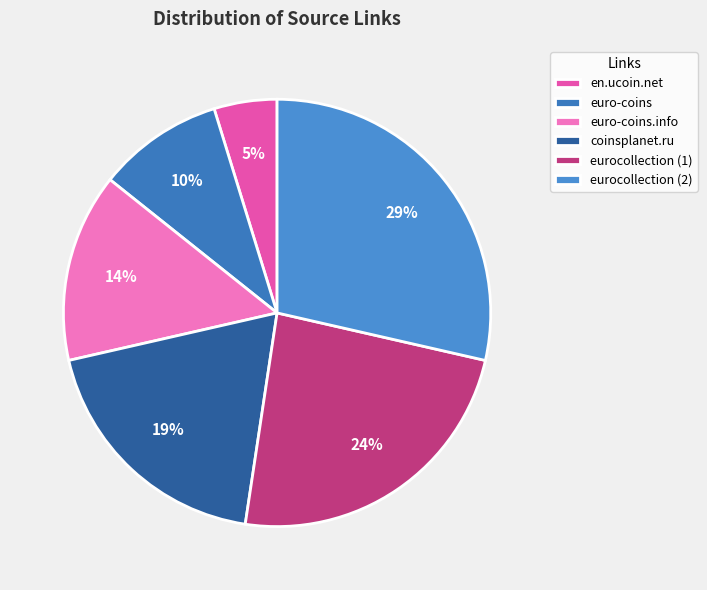

To the nearest percent, what is the difference between the eurocollection (1) and eurocollection (2) slice percentages?

5%